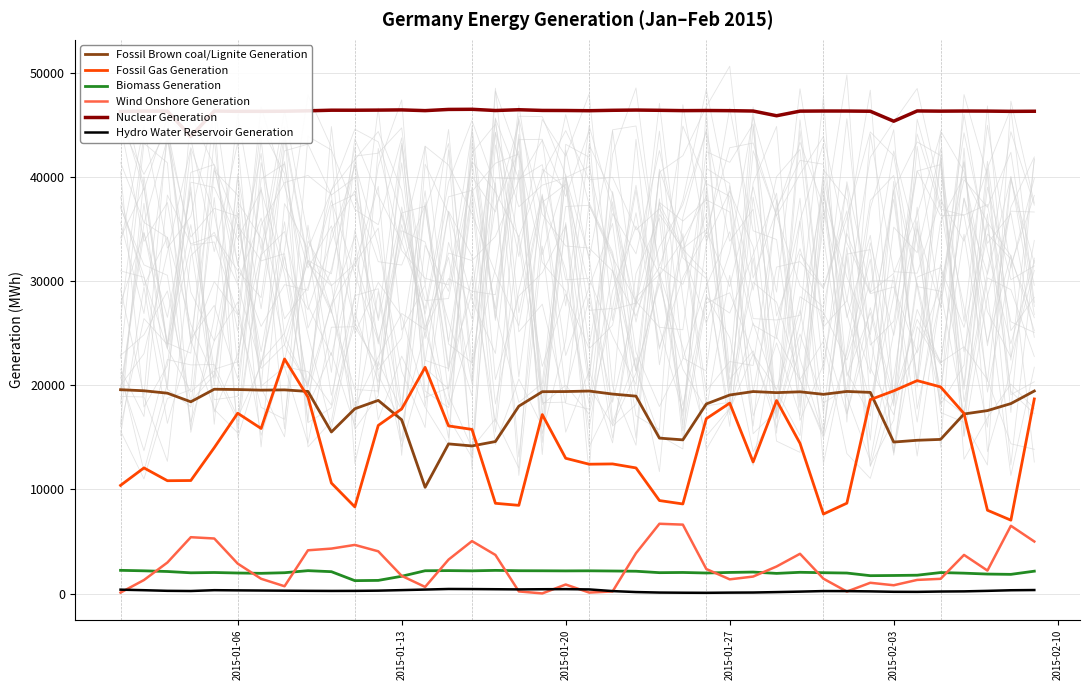

How many interior local peaks does the Wind Onshore Generation series have?

9